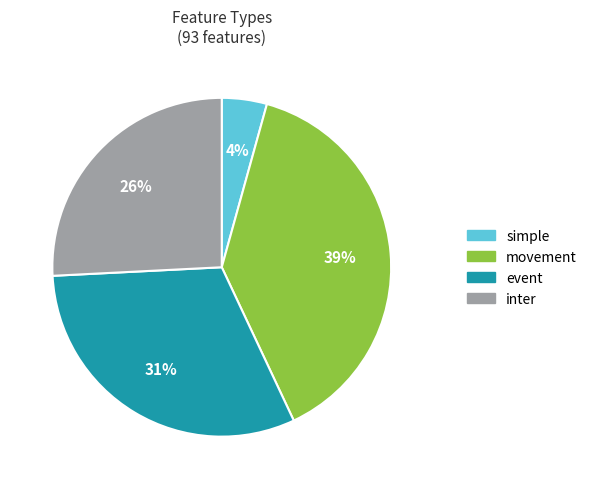

What is the smallest slice in the pie chart?

simple